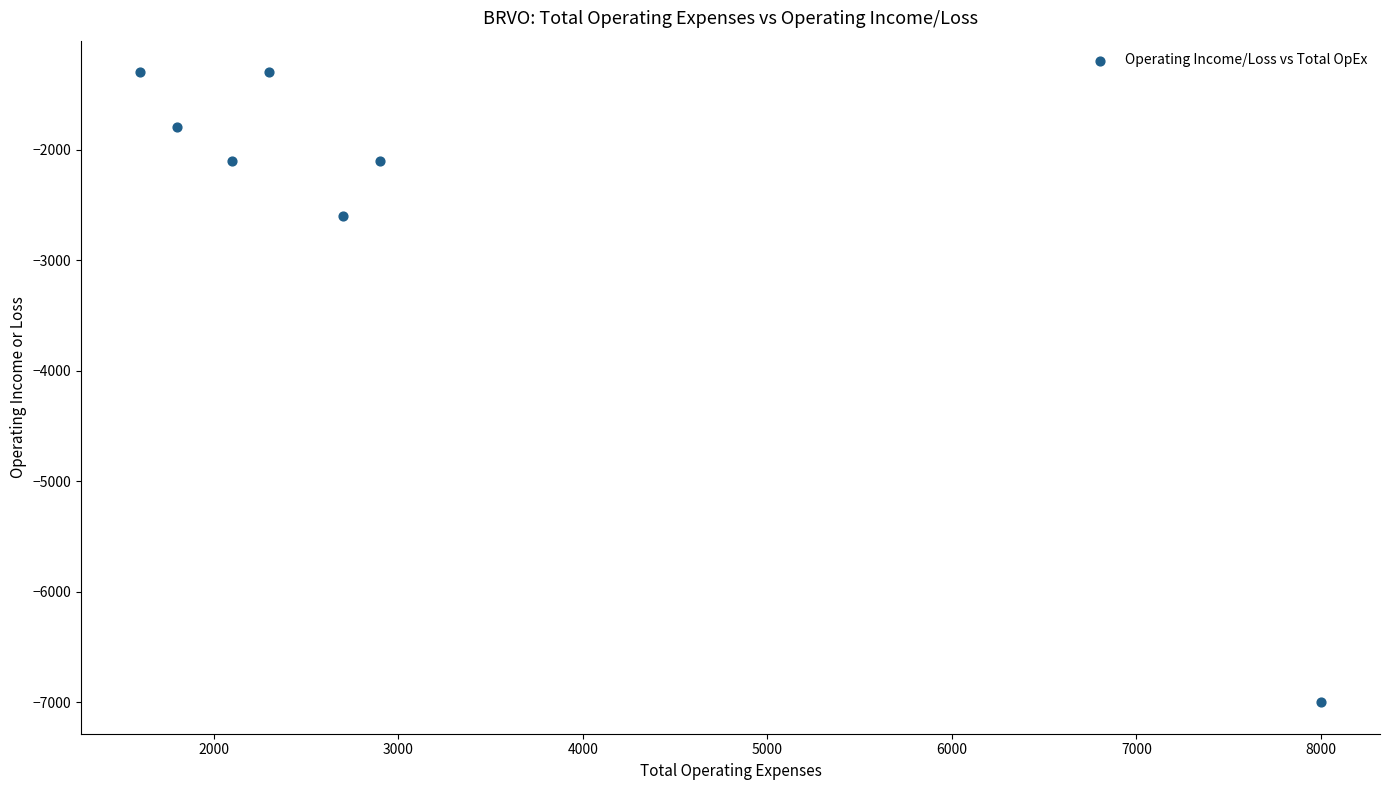

What Y value in the scatter plot is closest to -4150?

-2600